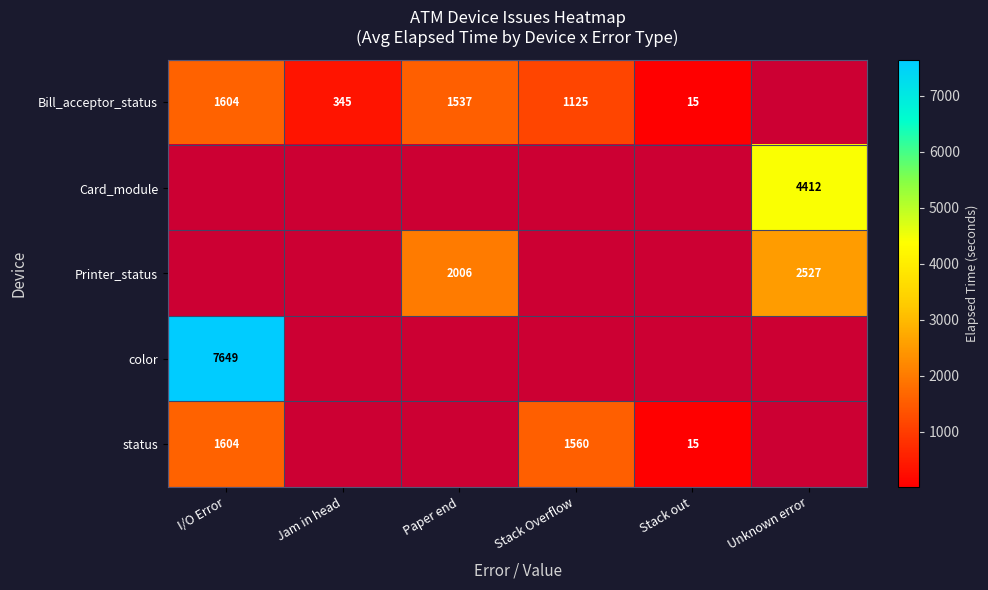

Is it true that Bill_acceptor_status equals 1604 at I/O Error?

True